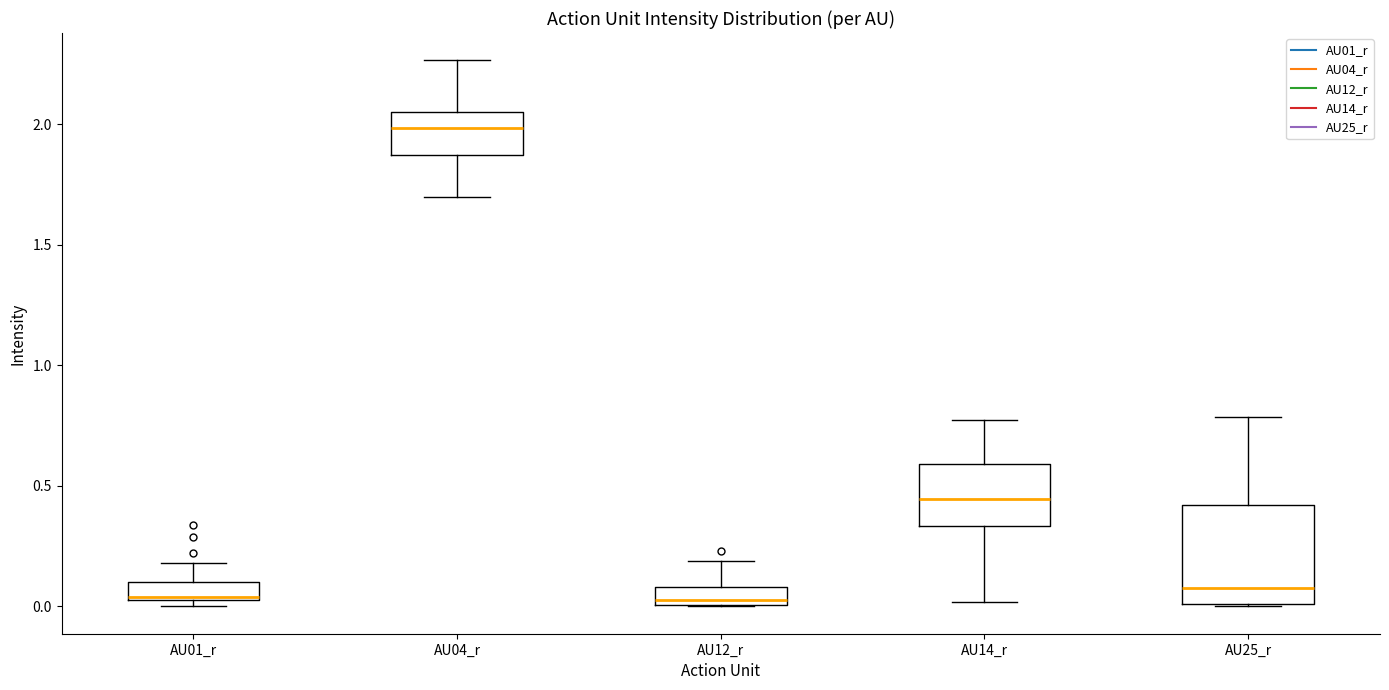

Where does the upper whisker of the box for AU12_r end on the y-axis? The values are not printed on the chart, so give them approximately, as read against the axis.

0.20